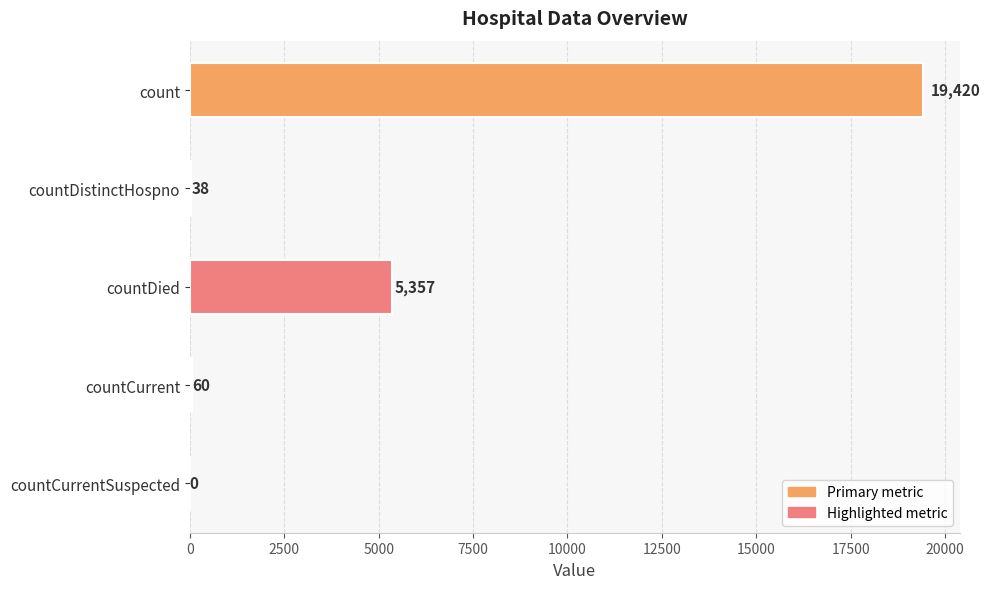

Between countCurrent and countDied, which is larger?

countDied